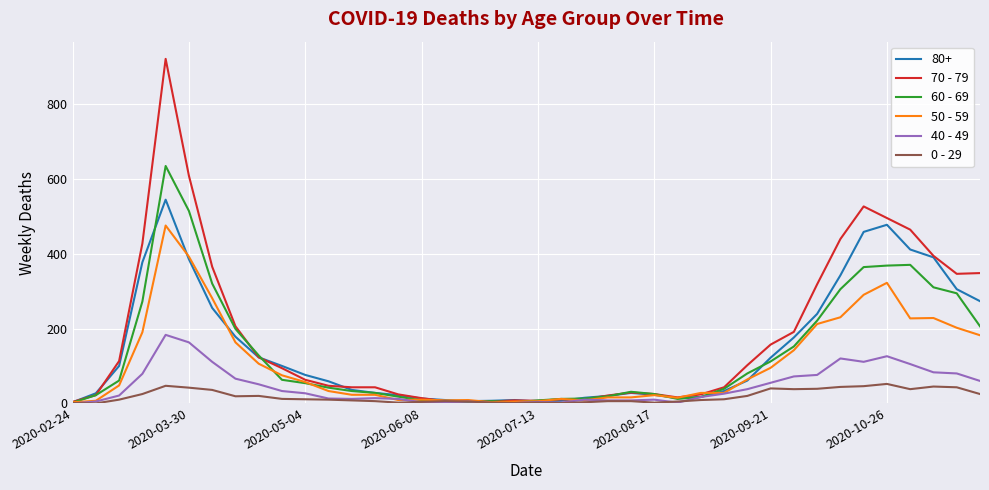

What is the maximum value shown in the chart?

920